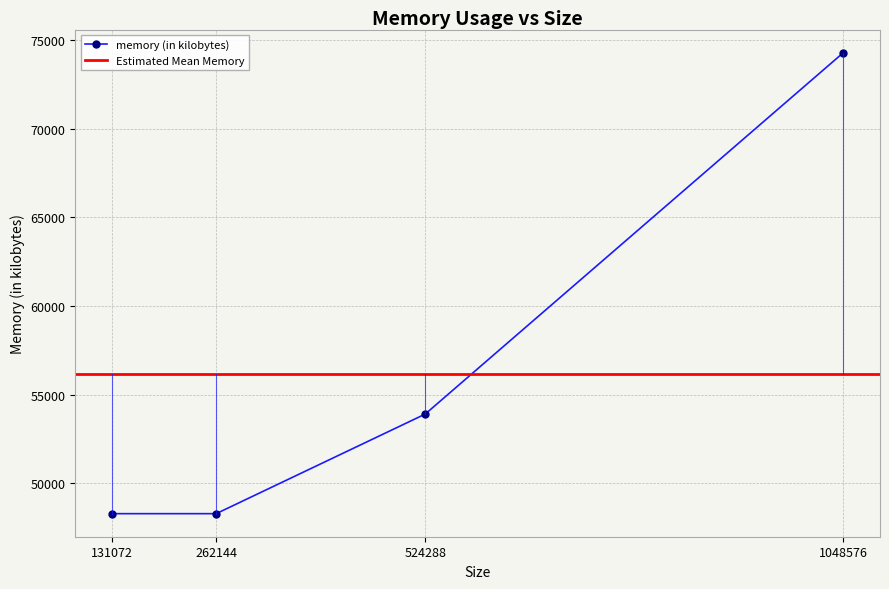

What is the ratio of the value at 131072 to the value at 1048576?

0.7